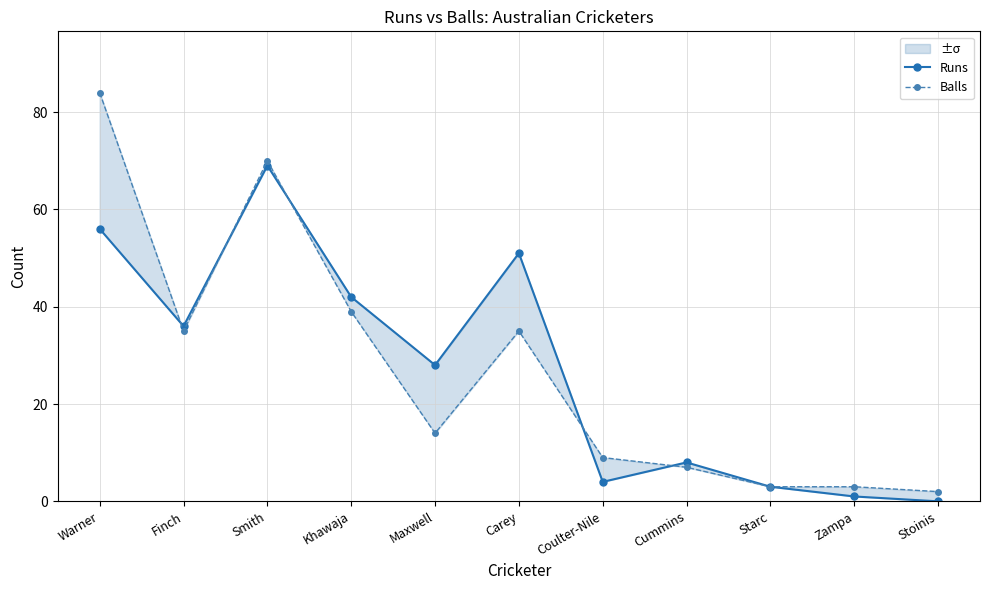

What are all the series names shown in the legend?

Runs, Balls